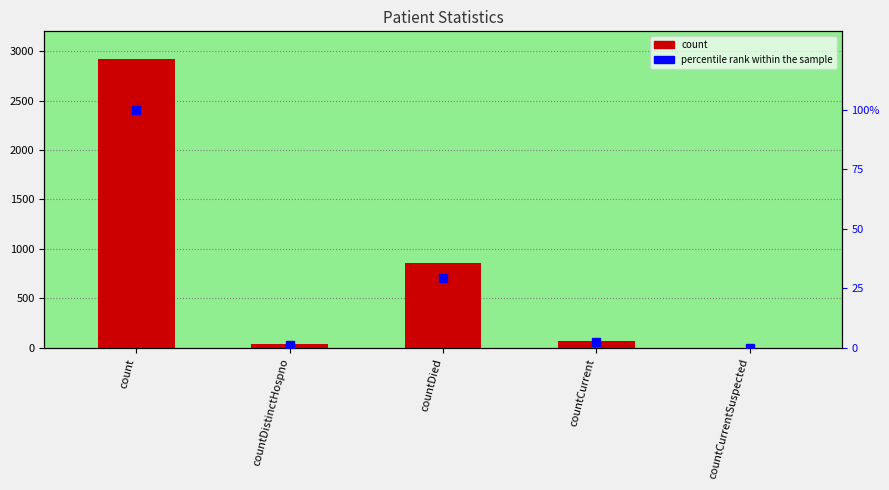

What is the difference between the count values at countDistinctHospno and countDied?

825.0